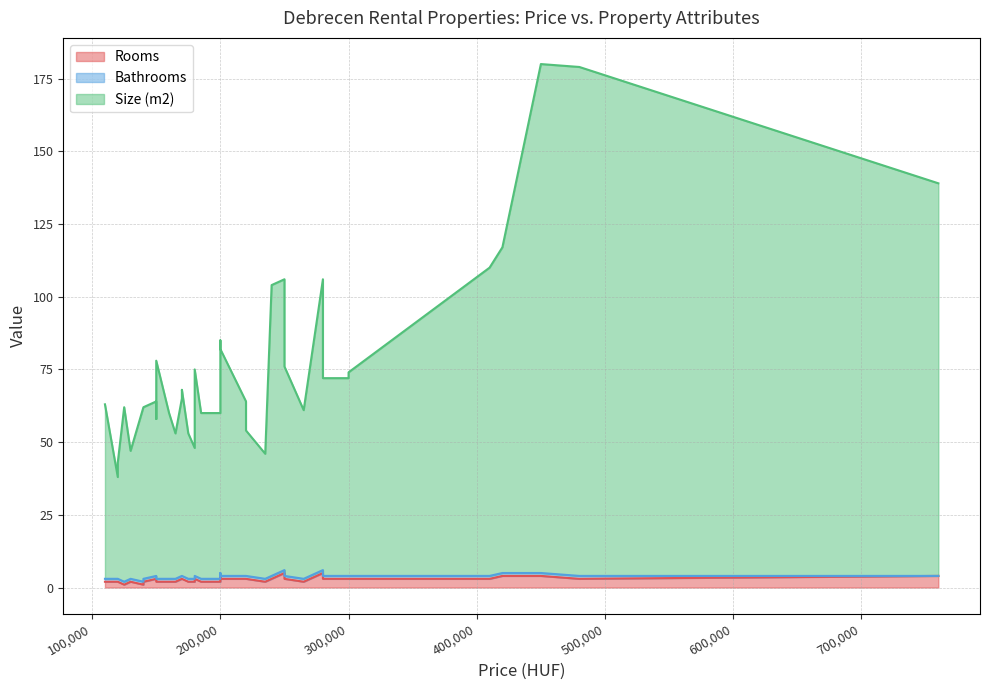

How many data points in Rooms are above 3?

6